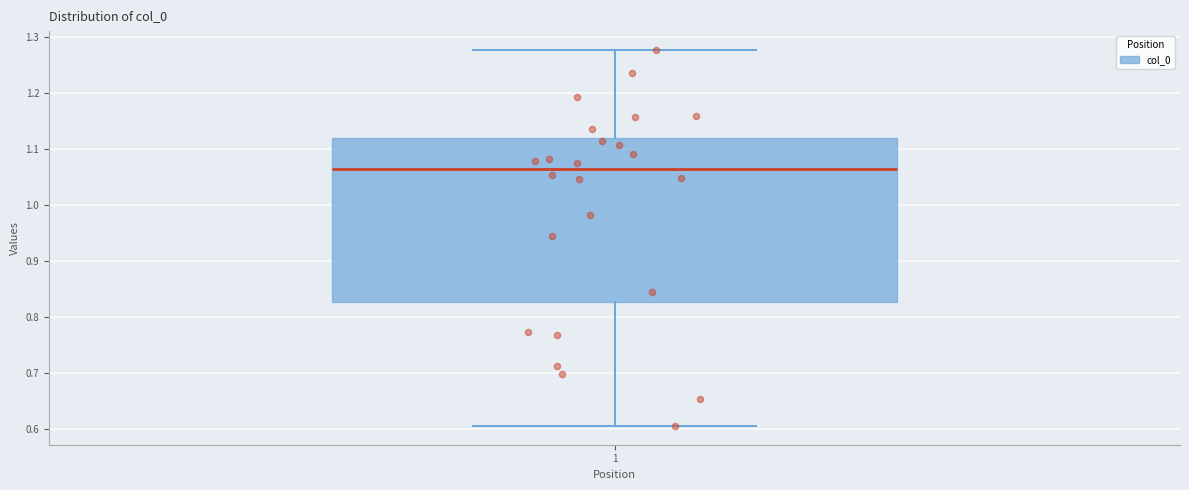

Transcribe this box plot: give where the median line is, the range the box spans, and where the two whiskers end, as read against the y-axis. The values are not printed on the chart, so give them approximately, as read against the axis.

median 1.06, box 0.83 to 1.12, whiskers 0.60 to 1.28